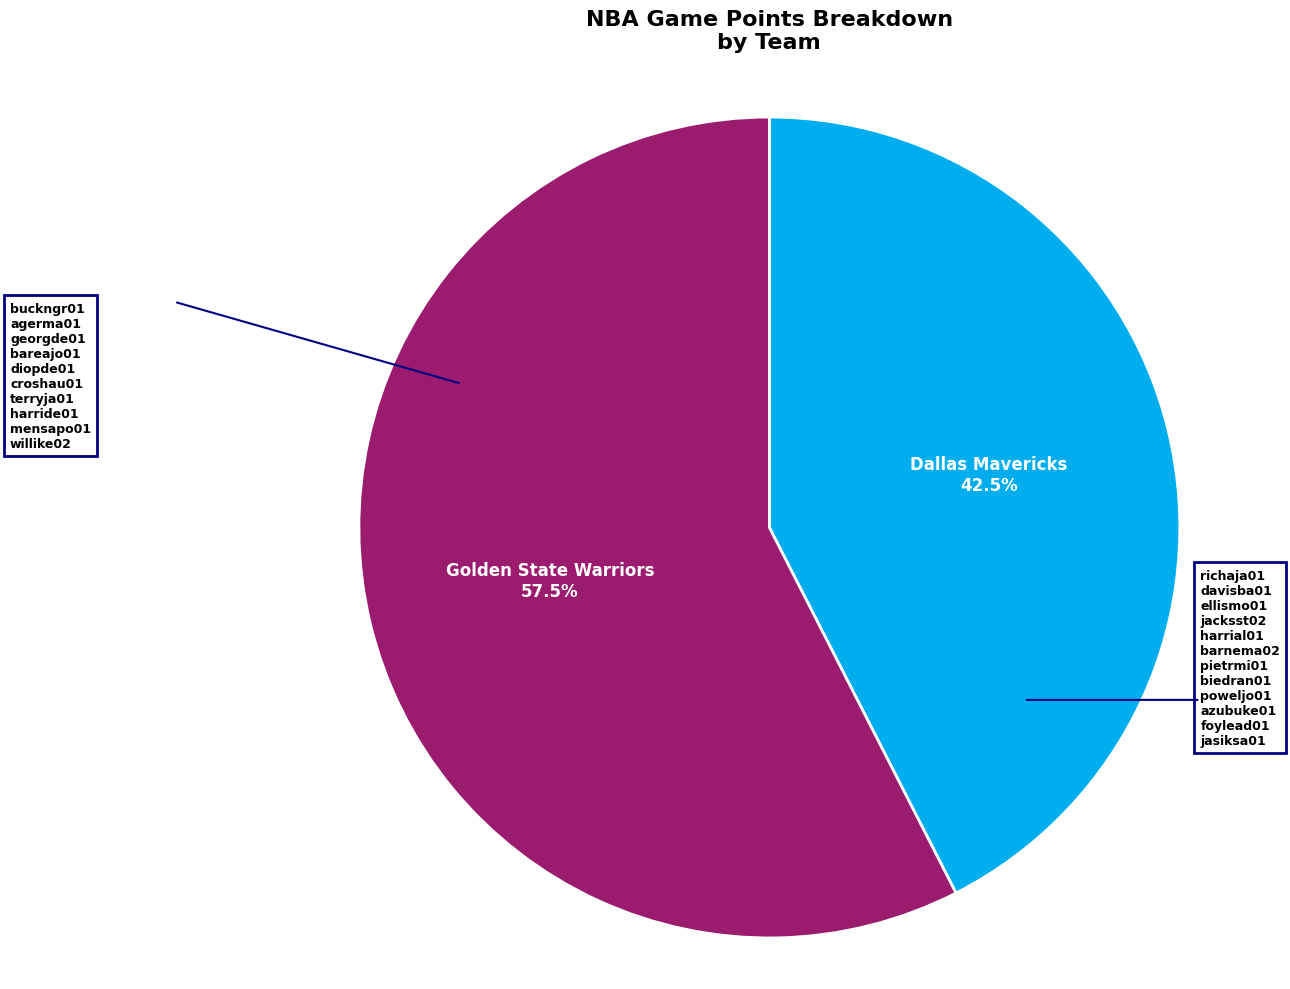

To the nearest percent, what is the average slice percentage?

50%